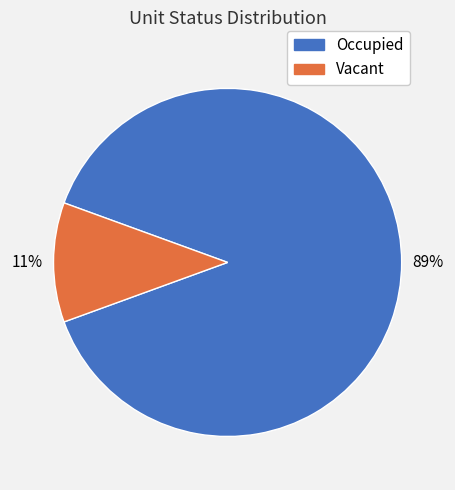

Rank the categories by value from highest to lowest.

Occupied, Vacant